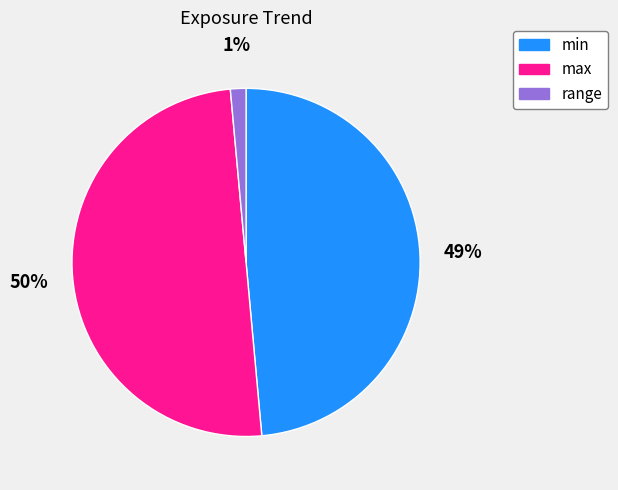

Does min represent more than half of the total?

No